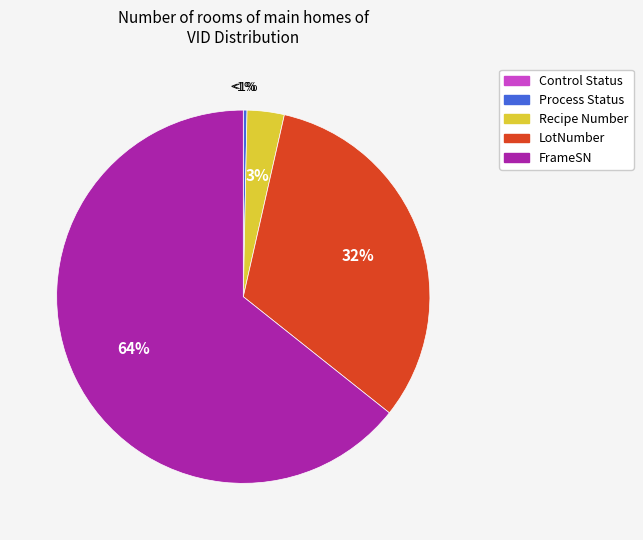

Rank the categories by value from highest to lowest.

FrameSN, LotNumber, Recipe Number, Process Status, Control Status